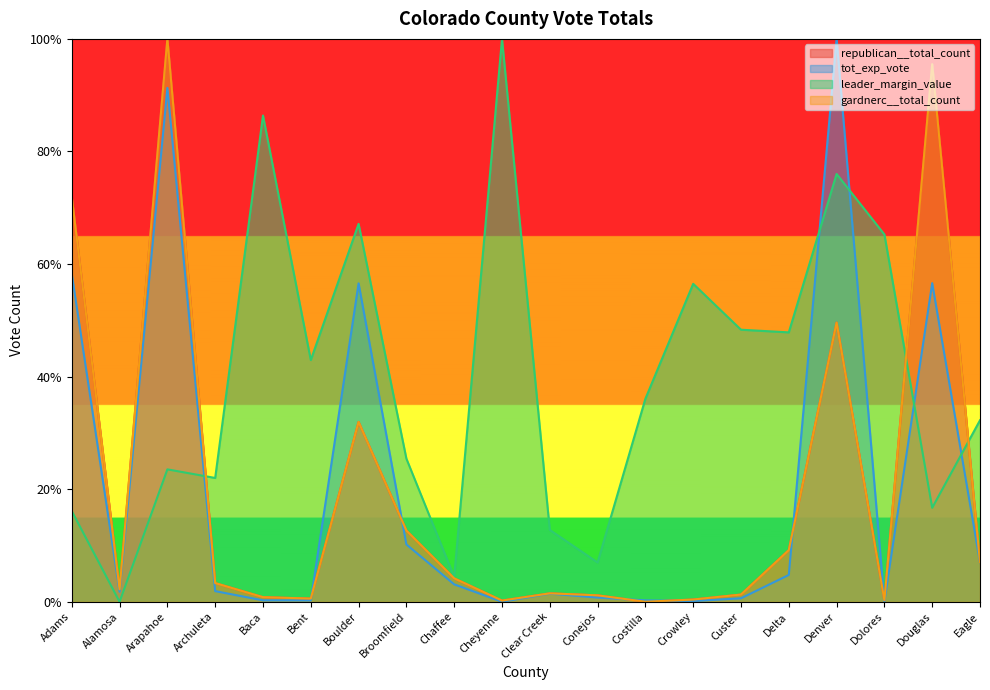

Reading left to right, what are all the values shown in this chart?

republican__total_count: Adams=0.7	Alamosa=0.0	Arapahoe=1.0	Archuleta=0.0	Baca=0.0	Bent=0.0	Boulder=0.3	Broomfield=0.1	Chaffee=0.0	Cheyenne=0.0	Clear Creek=0.0	Conejos=0.0	Costilla=0.0	Crowley=0.0	Custer=0.0	Delta=0.1	Denver=0.5	Dolores=0.0	Douglas=1.0	Eagle=0.1
gardnerc__total_count: Adams=0.7	Alamosa=0.0	Arapahoe=1.0	Archuleta=0.0	Baca=0.0	Bent=0.0	Boulder=0.3	Broomfield=0.1	Chaffee=0.0	Cheyenne=0.0	Clear Creek=0.0	Conejos=0.0	Costilla=0.0	Crowley=0.0	Custer=0.0	Delta=0.1	Denver=0.5	Dolores=0.0	Douglas=1.0	Eagle=0.1
leader_margin_value: Adams=0.2	Alamosa=0.0	Arapahoe=0.2	Archuleta=0.2	Baca=0.9	Bent=0.4	Boulder=0.7	Broomfield=0.3	Chaffee=0.0	Cheyenne=1.0	Clear Creek=0.1	Conejos=0.1	Costilla=0.4	Crowley=0.6	Custer=0.5	Delta=0.5	Denver=0.8	Dolores=0.7	Douglas=0.2	Eagle=0.3
tot_exp_vote: Adams=0.6	Alamosa=0.0	Arapahoe=0.9	Archuleta=0.0	Baca=0.0	Bent=0.0	Boulder=0.6	Broomfield=0.1	Chaffee=0.0	Cheyenne=0.0	Clear Creek=0.0	Conejos=0.0	Costilla=0.0	Crowley=0.0	Custer=0.0	Delta=0.0	Denver=1.0	Dolores=0.0	Douglas=0.6	Eagle=0.1